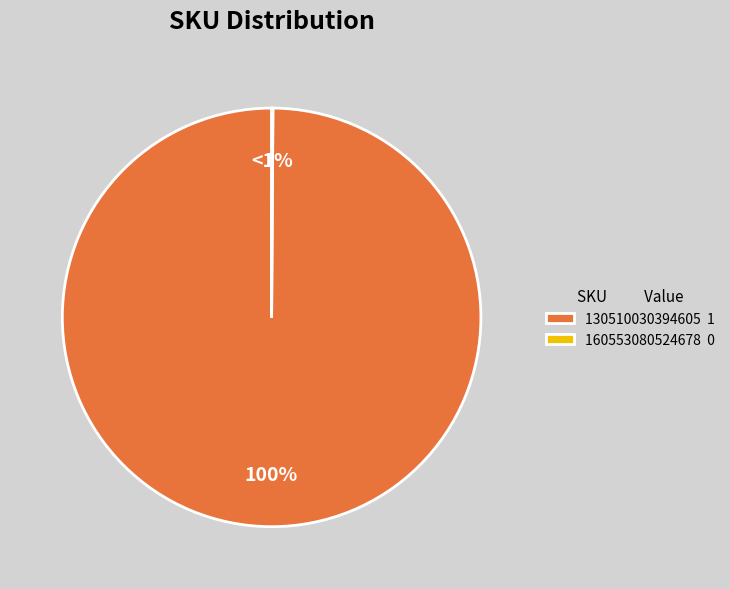

How many segments does this pie chart have?

2